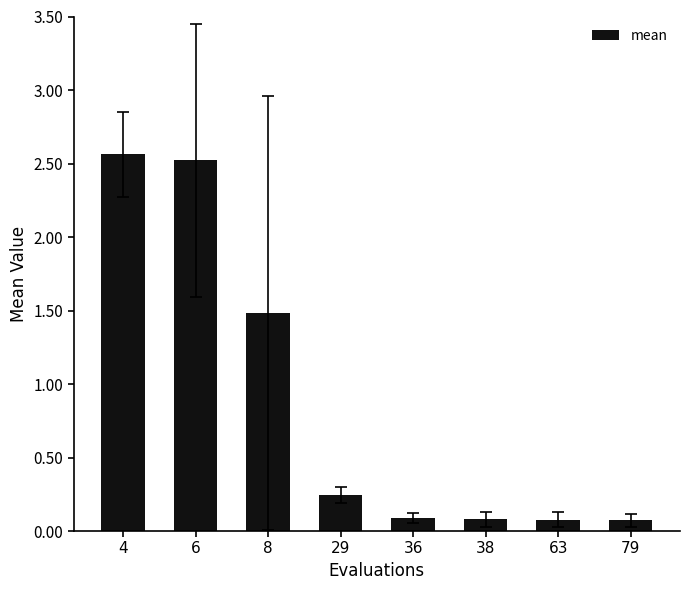

The value at 8 is 0.8. True or false?

False